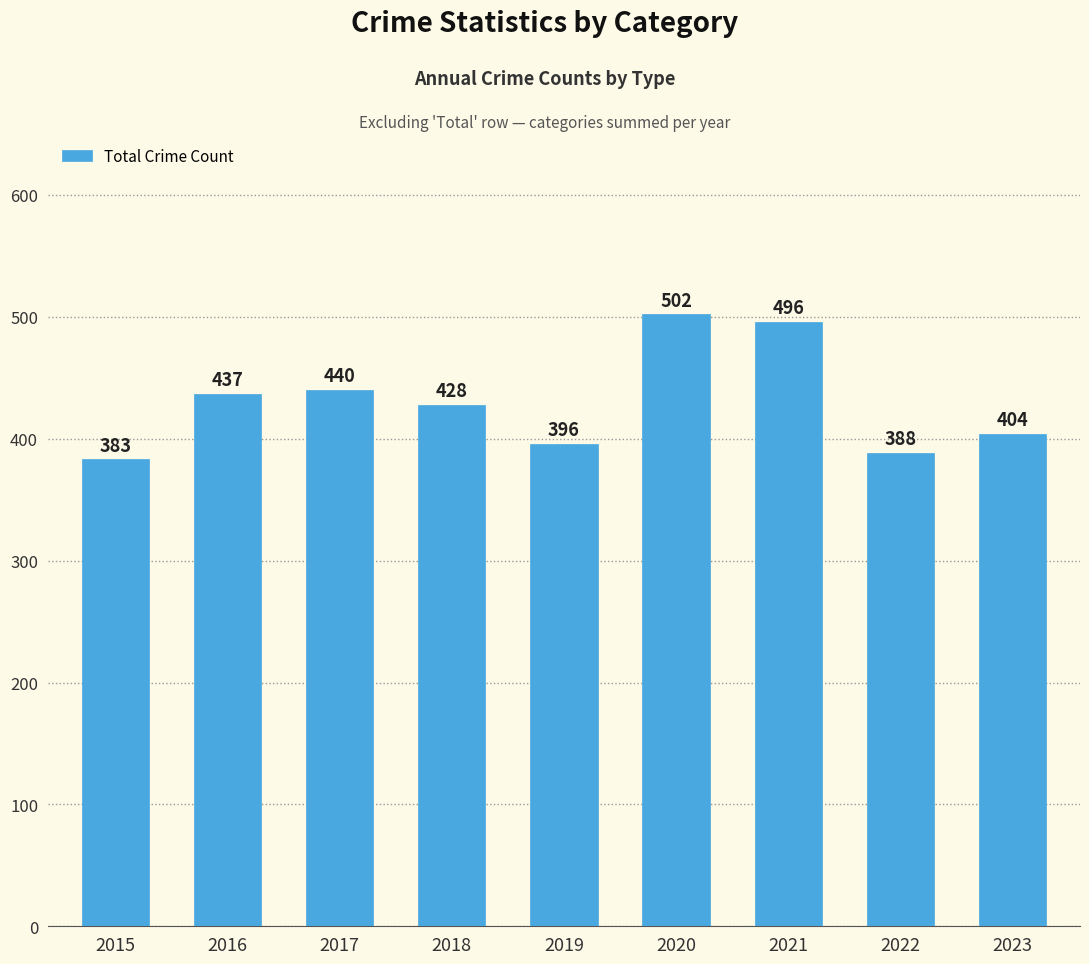

Is it true that the value at 2016 is 575?

False